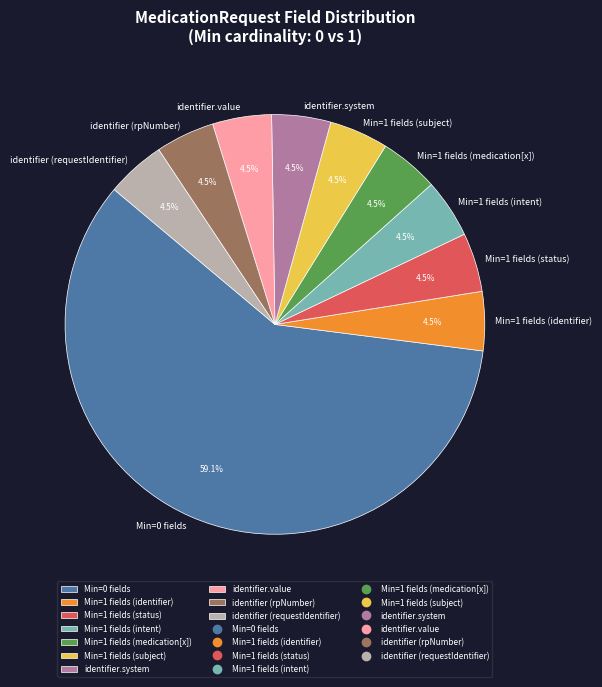

Does any single category account for the majority?

Yes